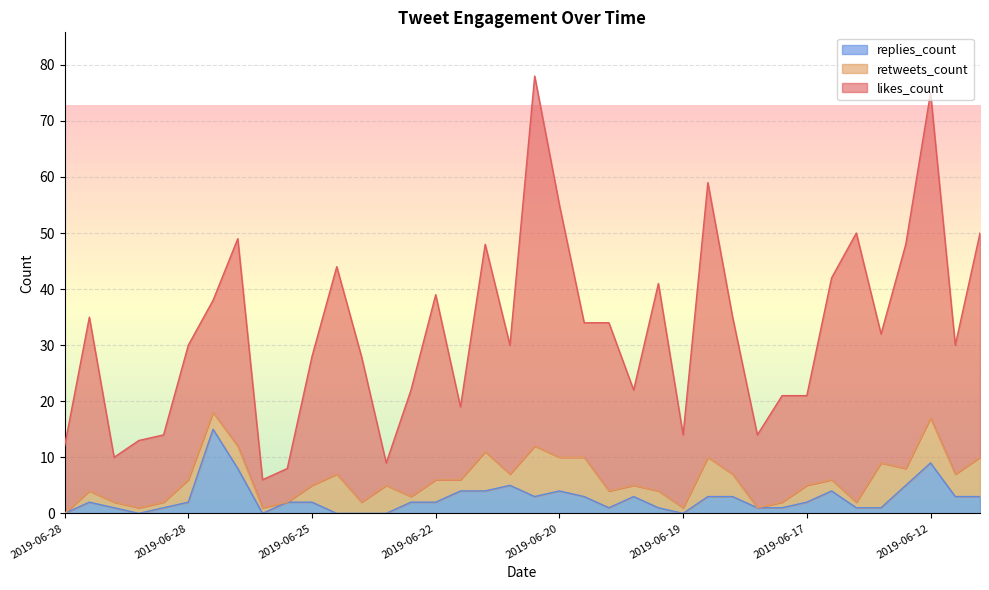

True or false: replies_count has more than 1 interior local peaks.

True